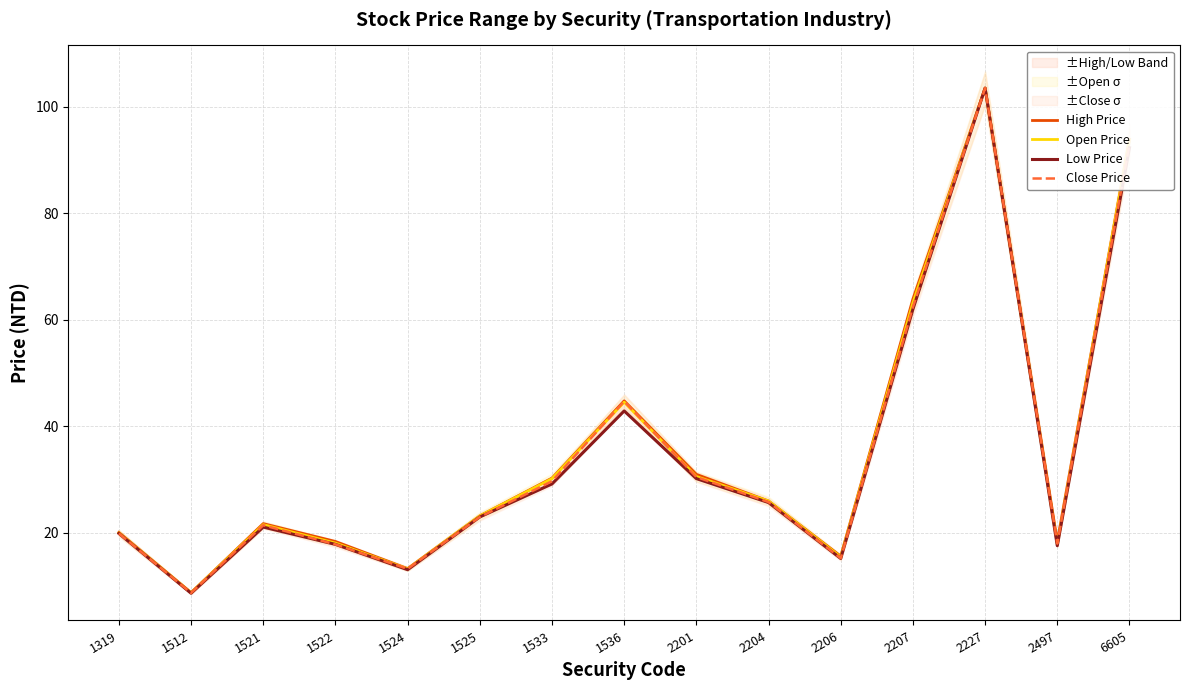

True or false: Close Price has a value of 3.9 at 1524.

False